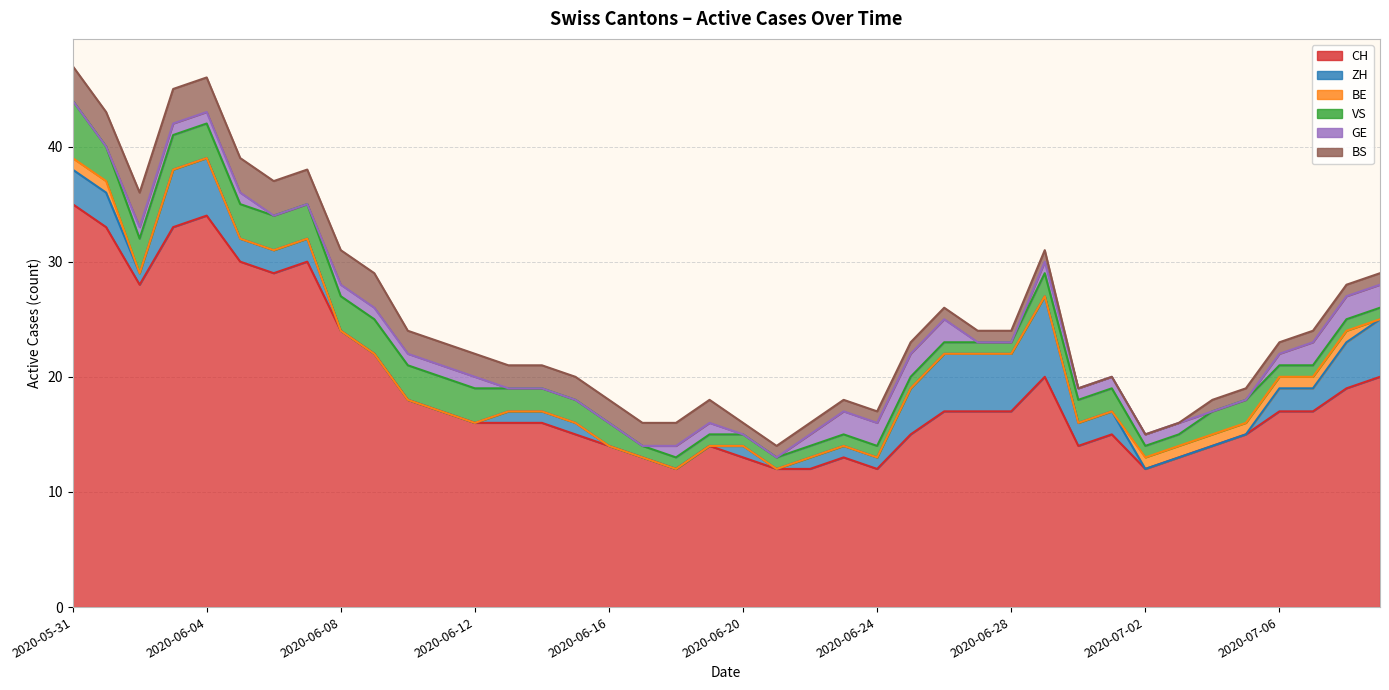

Is it true that BS equals 1 at 2020-07-08?

True